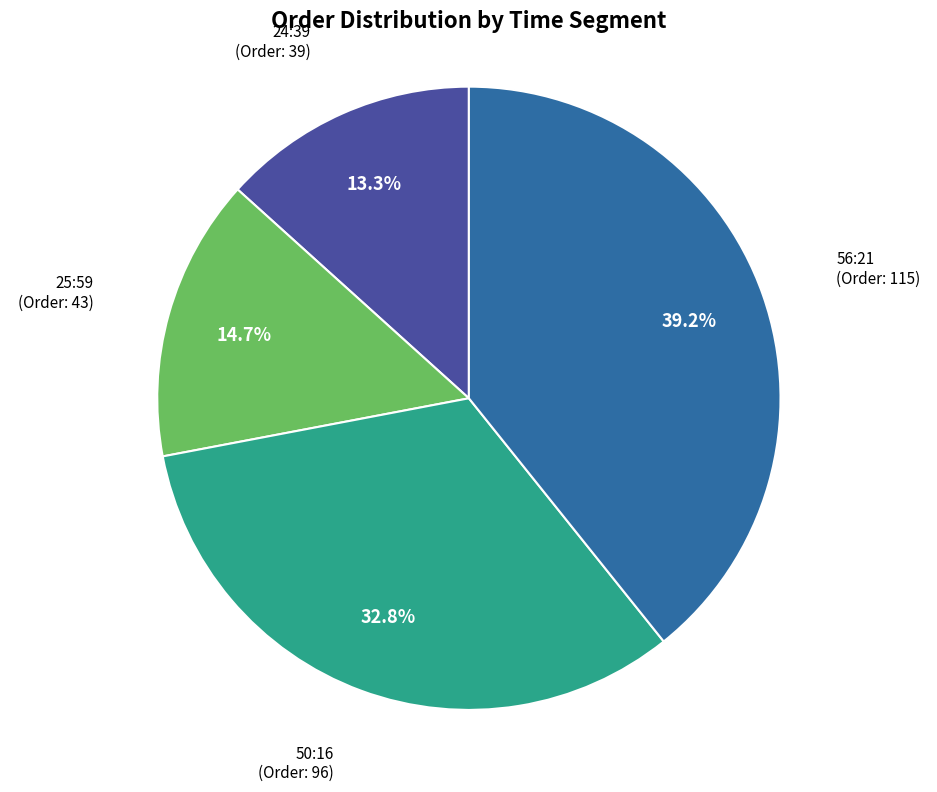

Does any single category account for the majority?

No